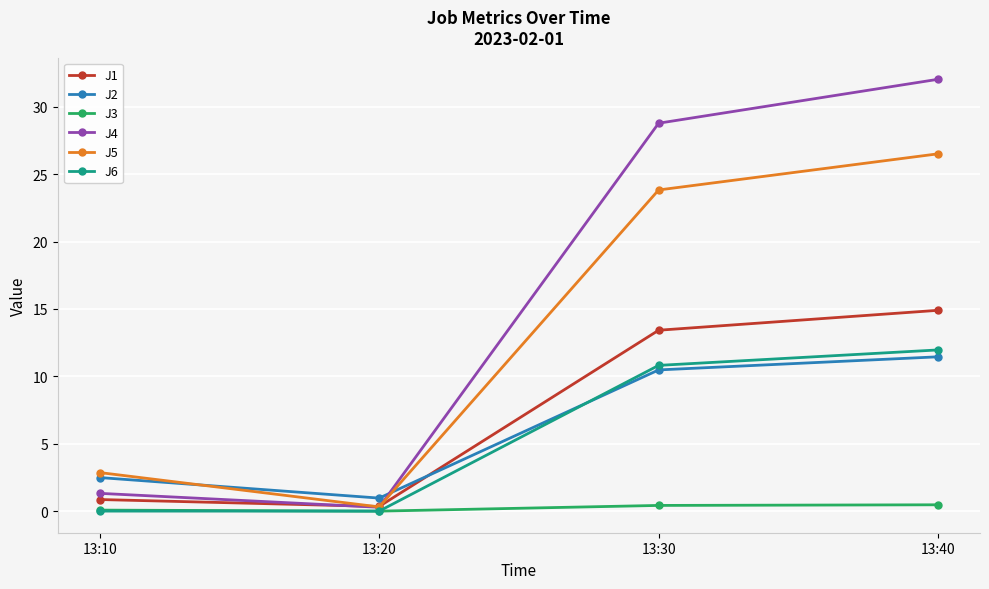

What is the total value across all series at 13:10?

7.6